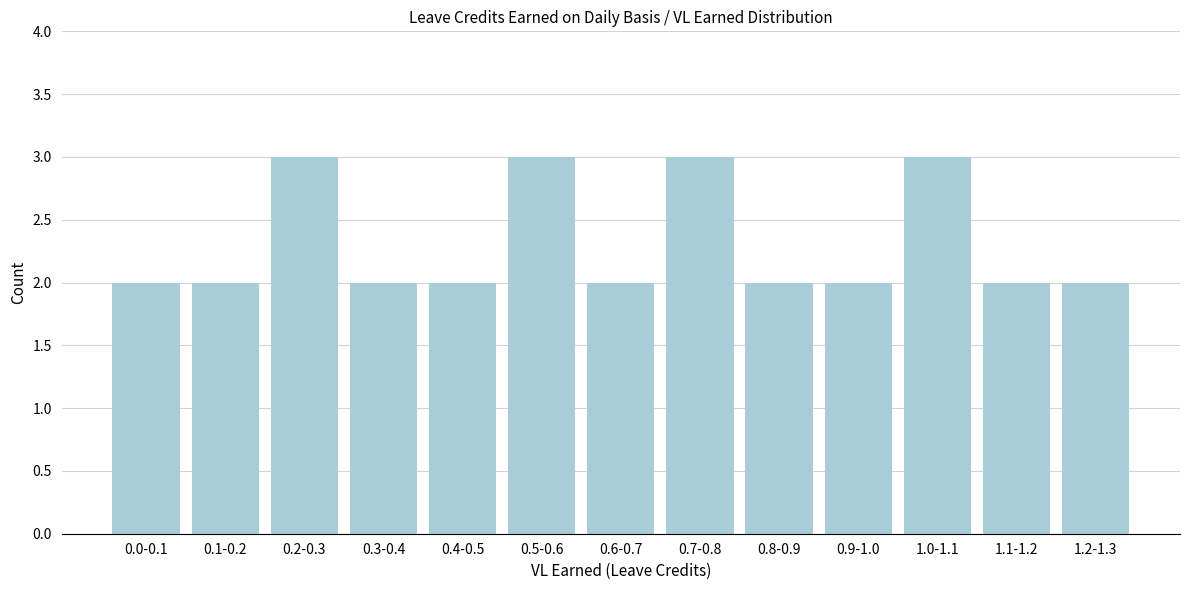

Reading left to right, list all the values displayed in this chart.

2	2	3	2	2	3	2	3	2	2	3	2	2